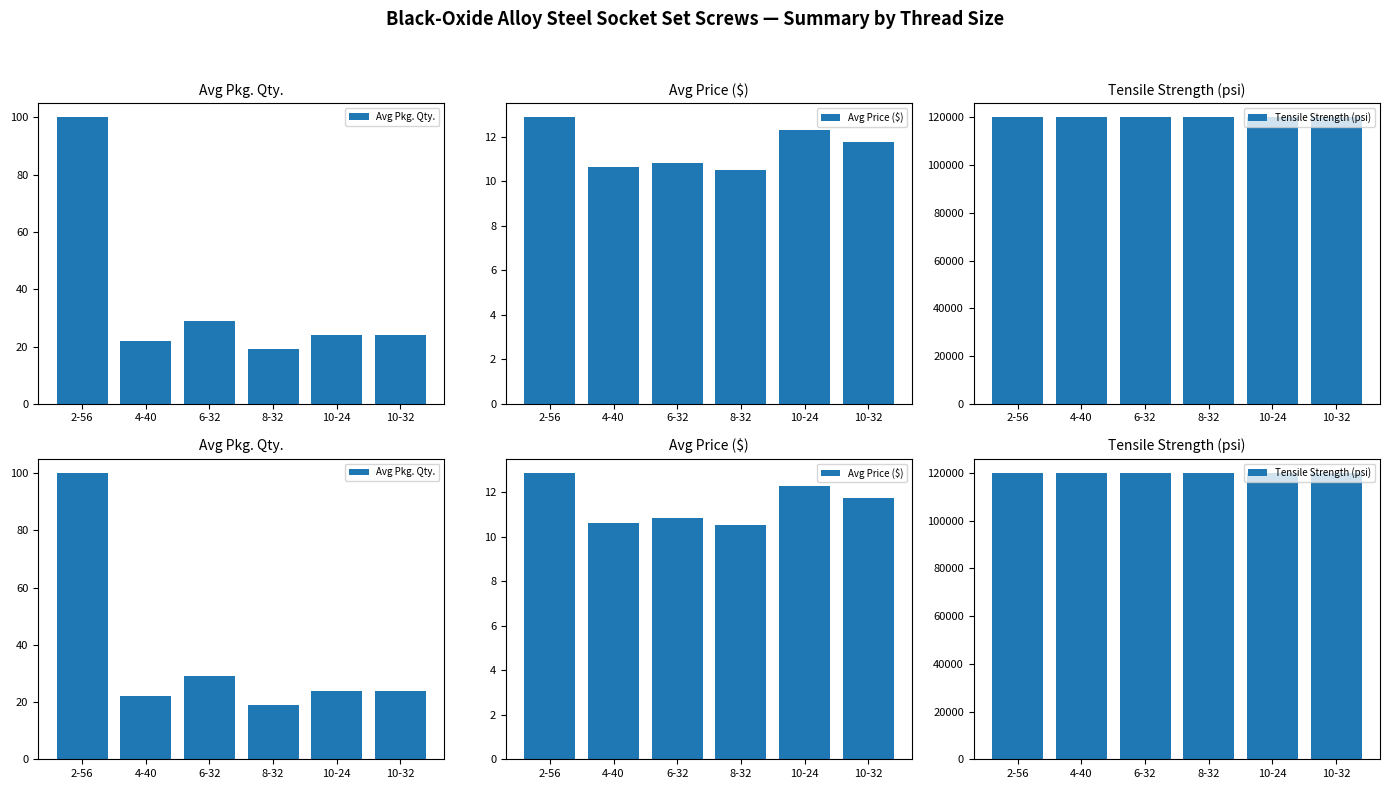

Which series changed the most between 4-40 and 8-32?

Avg Pkg. Qty.